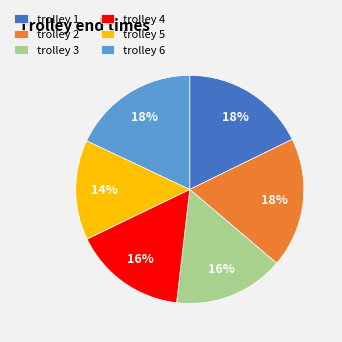

Which category has the smallest portion of the pie?

trolley 5